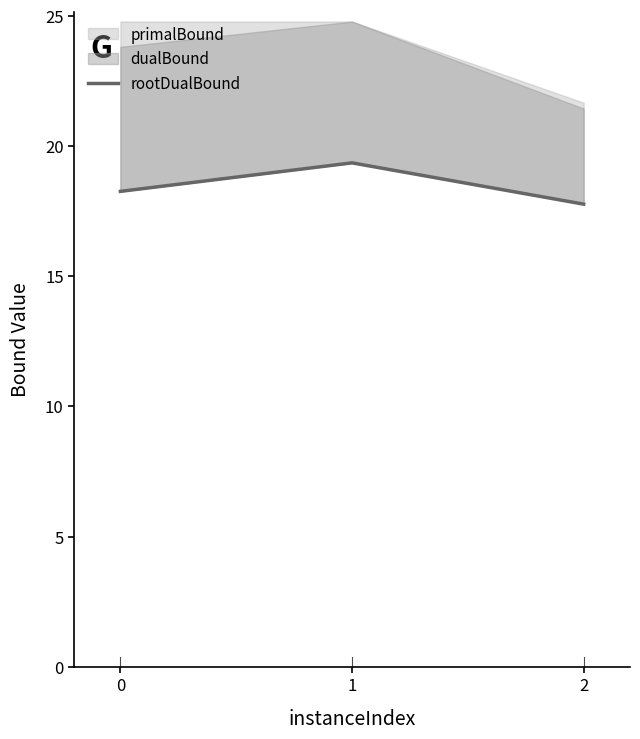

Rank the categories by value from lowest to highest.

2, 0, 1